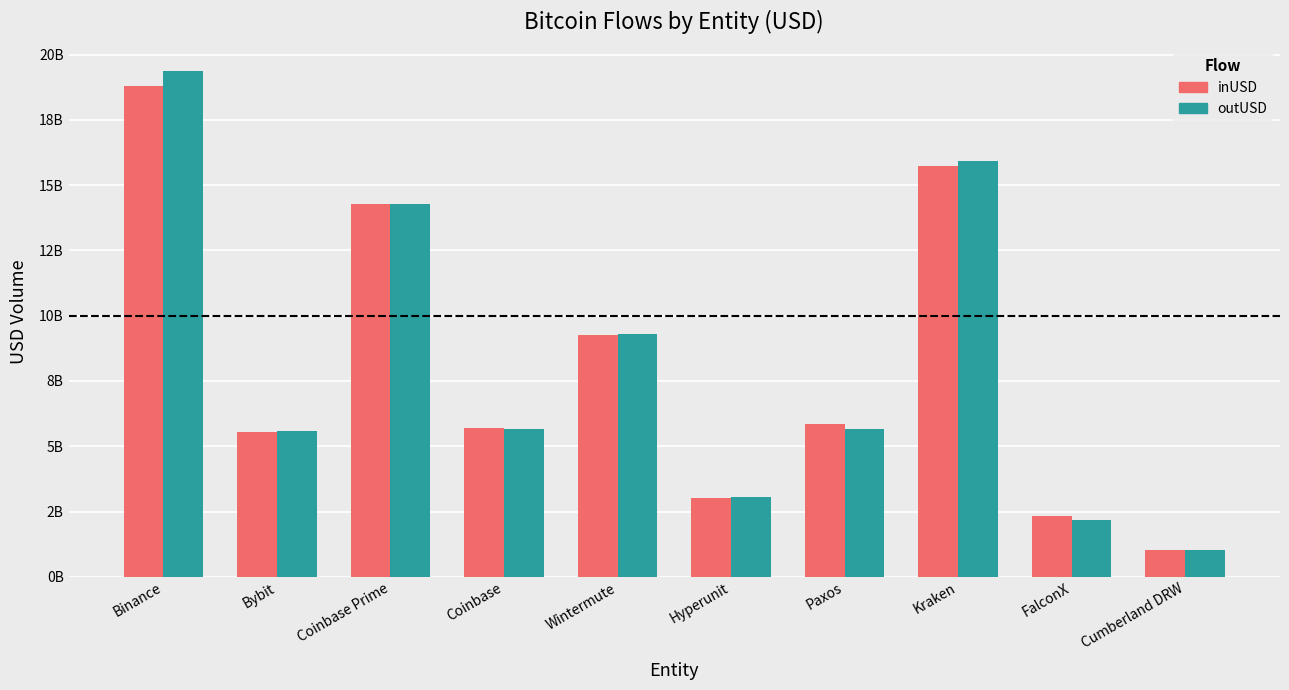

What is the label of the 1st bar from the left?

Binance